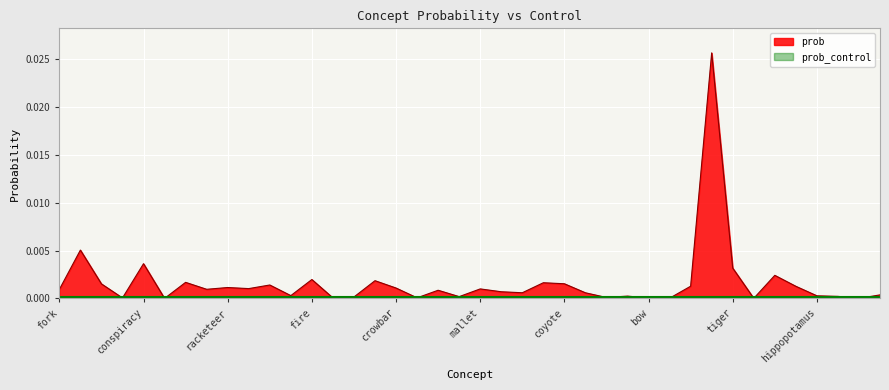

Which series has the largest total across all categories?

prob